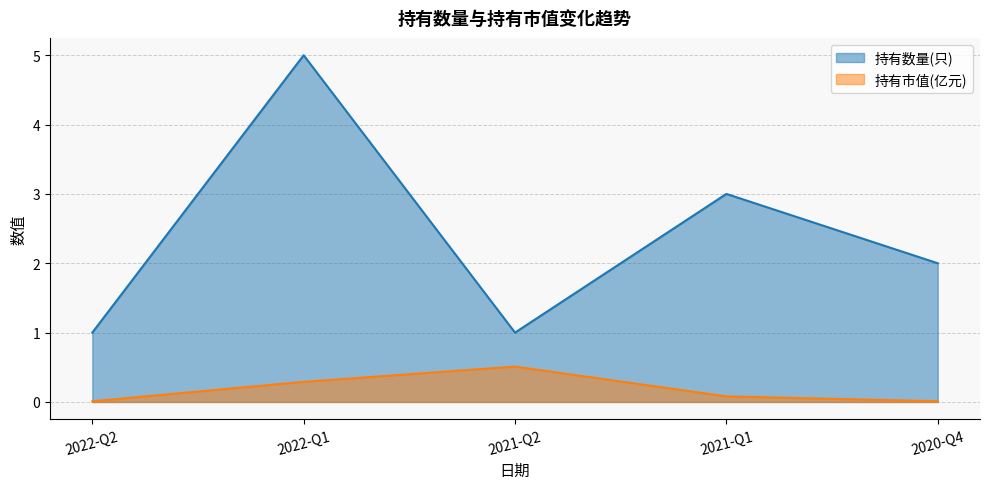

True or false: 持有数量(只) and 持有市值(亿元) intersect in this chart.

False